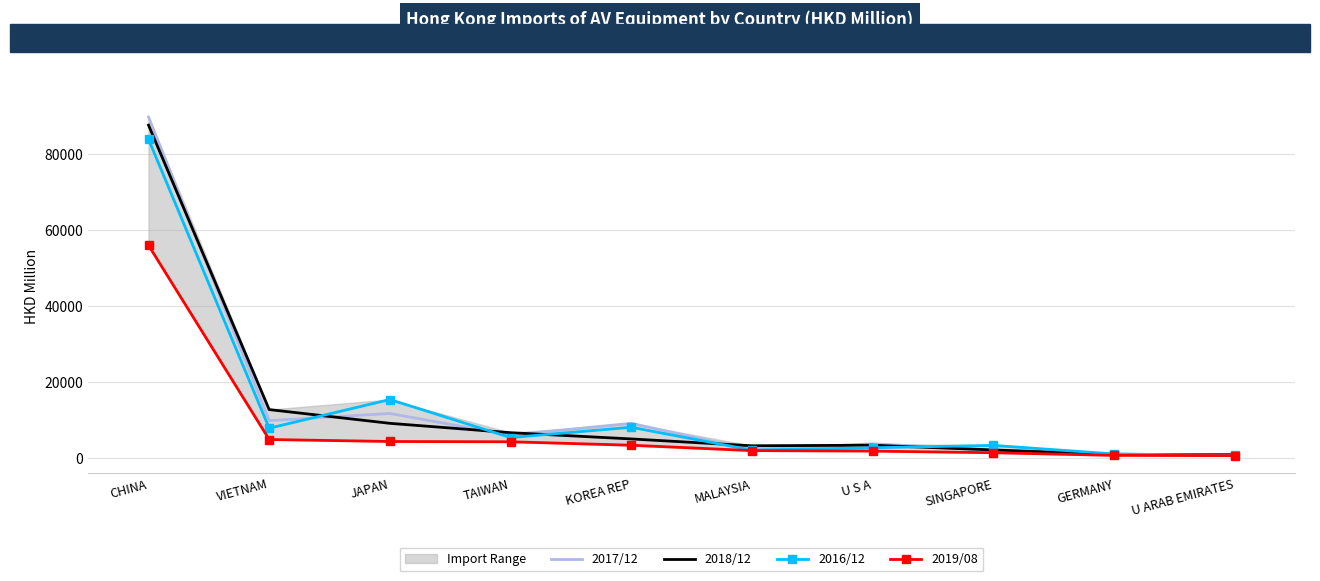

Does the chart have visible grid lines?

Yes